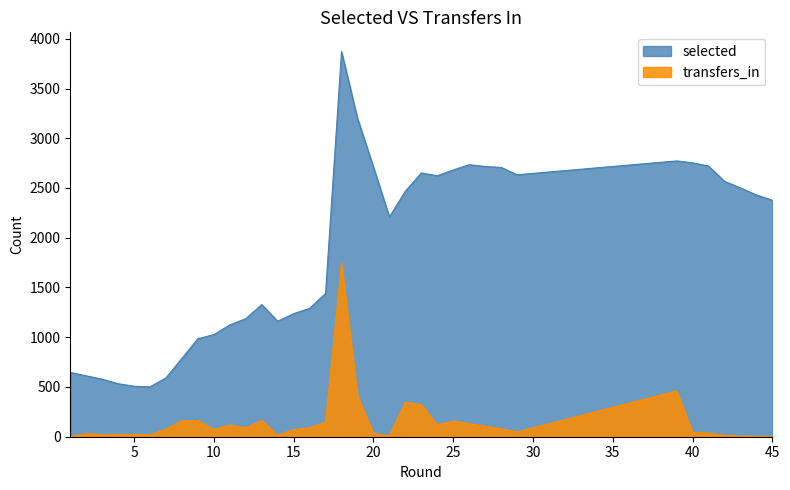

List the series in order of their peak value, lowest first.

transfers_in, selected